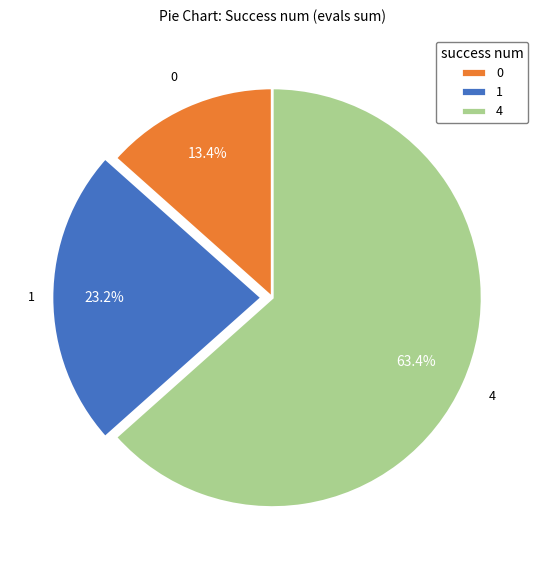

Between 0 and 4, which is larger?

4